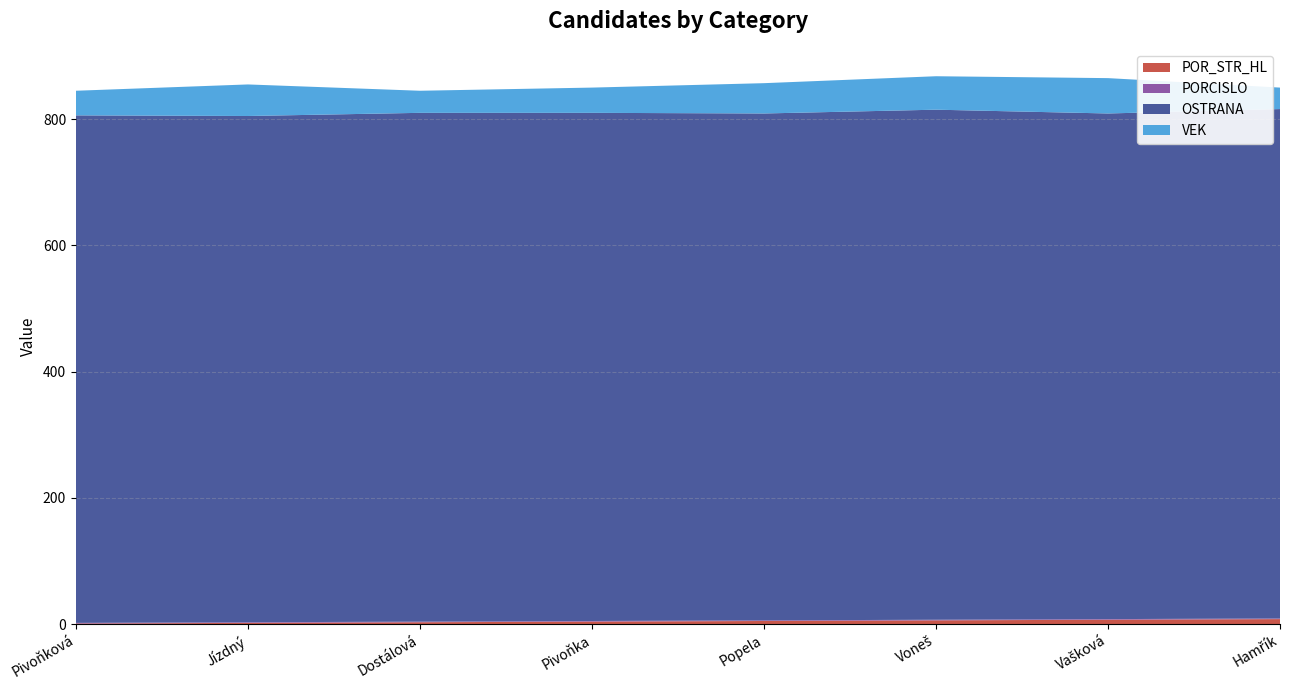

Reading right to left, list all the values displayed in this chart.

POR_STR_HL: Hamřík=8	Vašková=7	Voneš=6	Popela=5	Pivoňka=4	Dostálová=3	Jízdný=2	Pivoňková=1
PORCISLO: Hamřík=1	Vašková=1	Voneš=1	Popela=1	Pivoňka=1	Dostálová=1	Jízdný=1	Pivoňková=1
OSTRANA: Hamřík=807	Vašková=801	Voneš=808	Popela=803	Pivoňka=805	Dostálová=806	Jízdný=802	Pivoňková=804
VEK: Hamřík=34	Vašková=56	Voneš=53	Popela=48	Pivoňka=40	Dostálová=35	Jízdný=50	Pivoňková=39